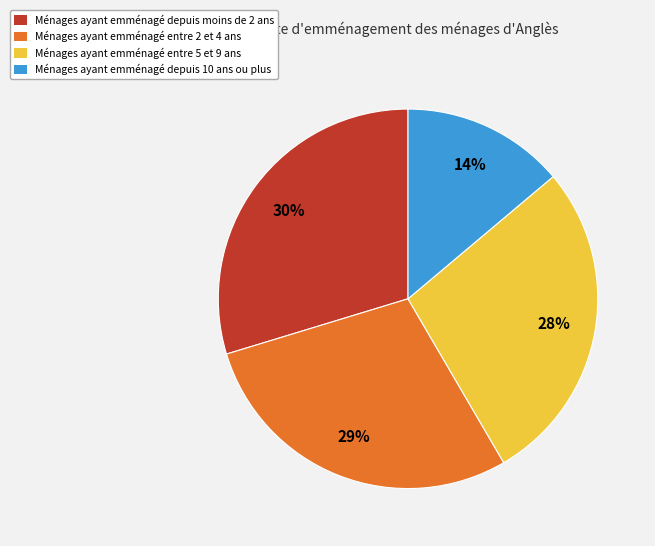

To the nearest percent, what is the combined percentage of Ménages ayant emménagé depuis 10 ans ou plus and Ménages ayant emménagé entre 5 et 9 ans?

42%